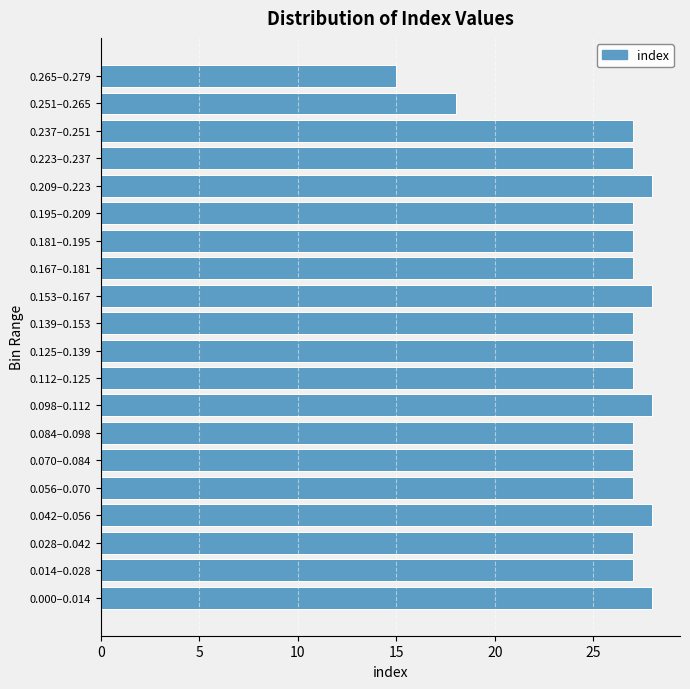

Reading bottom to top, transcribe all the data shown in this chart.

28	27	27	28	27	27	27	28	27	27	27	28	27	27	27	28	27	27	18	15